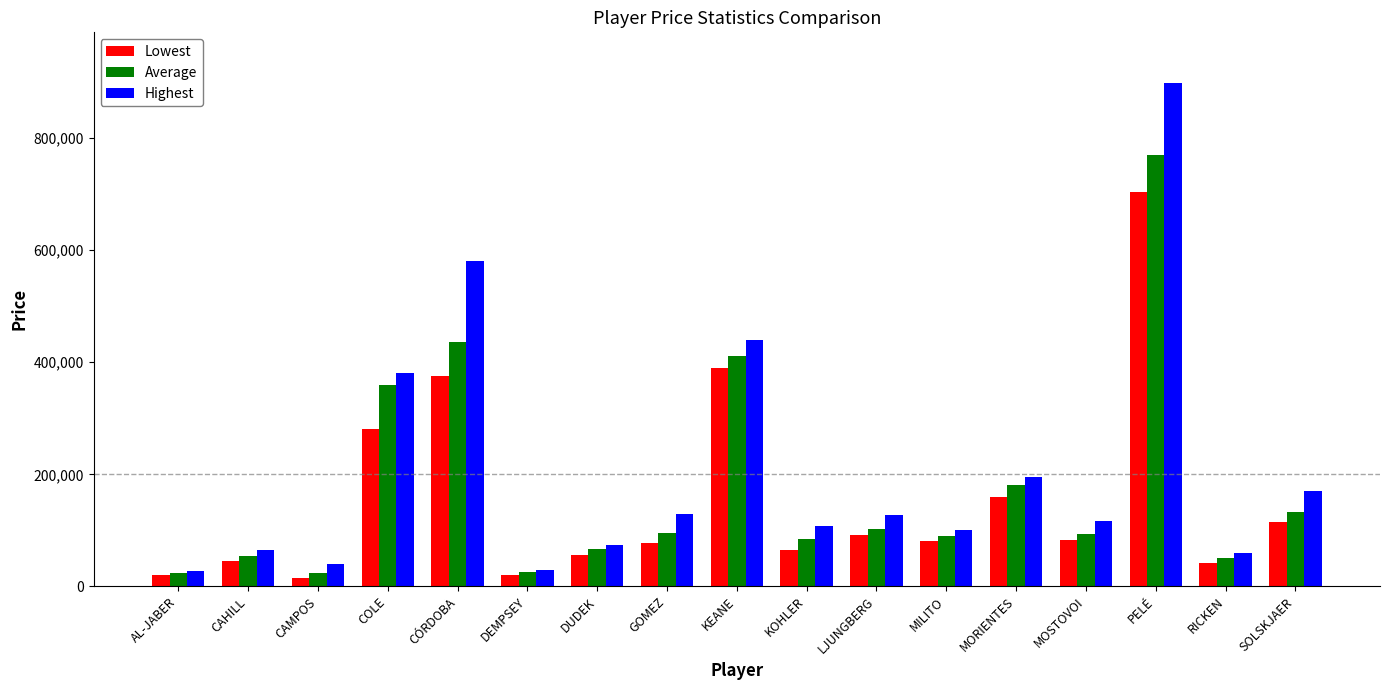

Where does the Highest series first go above 117000?

COLE